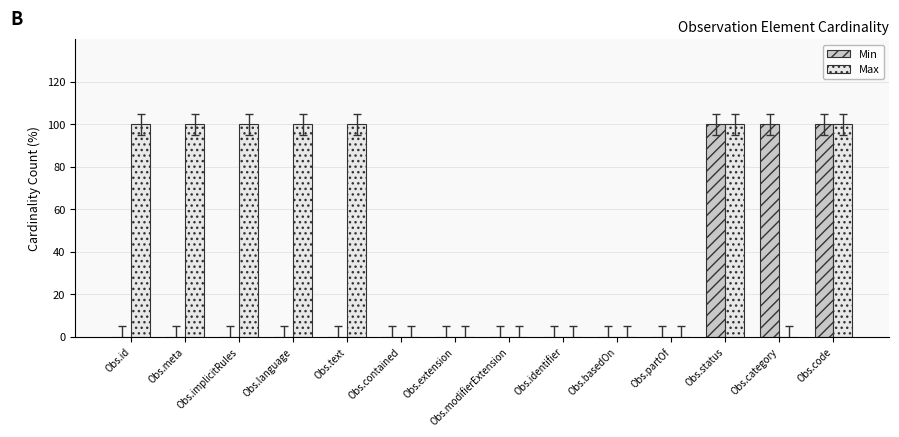

What are all the series names shown in the legend?

Min, Max